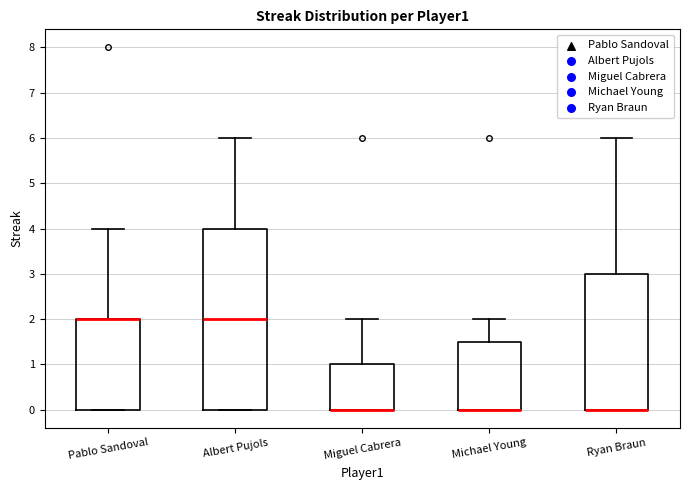

Where is the lower edge of the box for Ryan Braun on the y-axis? The values are not printed on the chart, so give them approximately, as read against the axis.

0.0